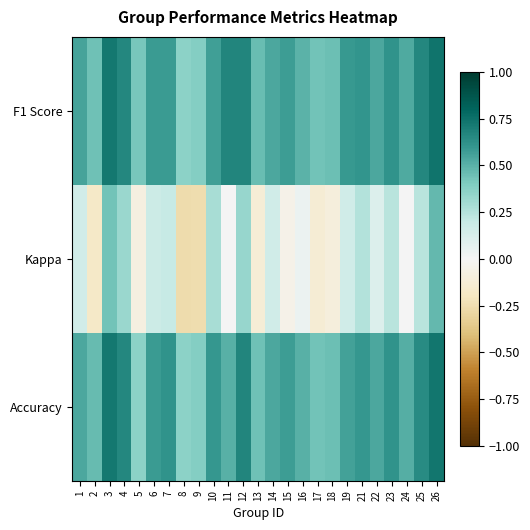

At which category is the sum across all series the highest?

26